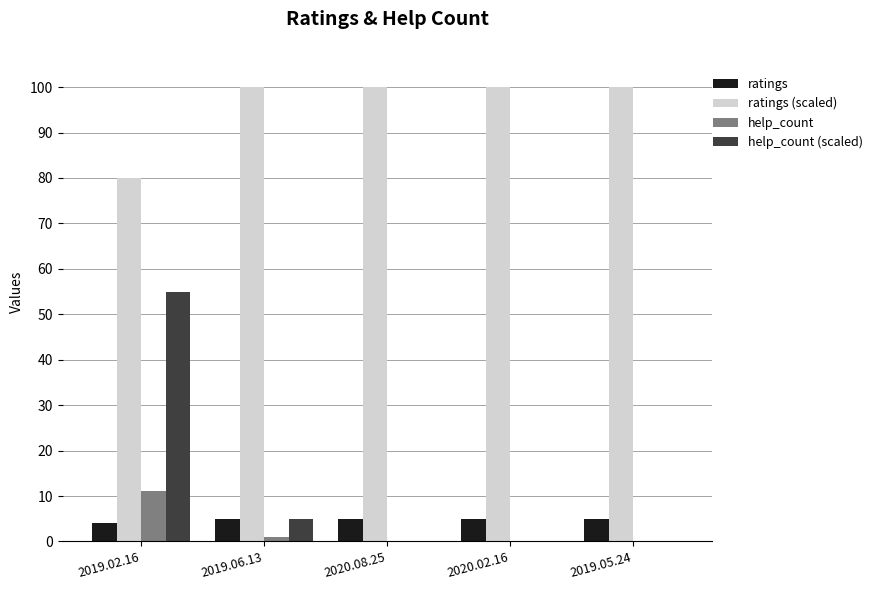

Is the value of help_count (scaled) at 2019.02.16 greater than the value of ratings at 2019.06.13?

Yes